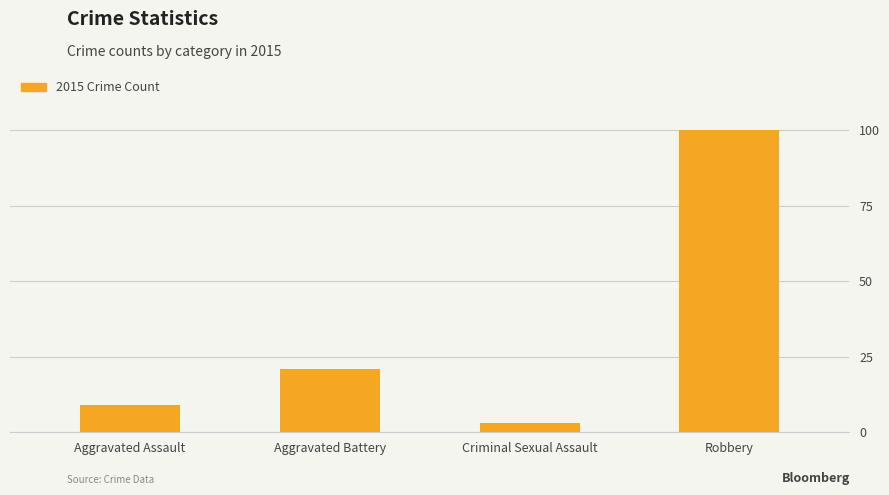

What is the sum of the values at Criminal Sexual Assault and Aggravated Battery?

24